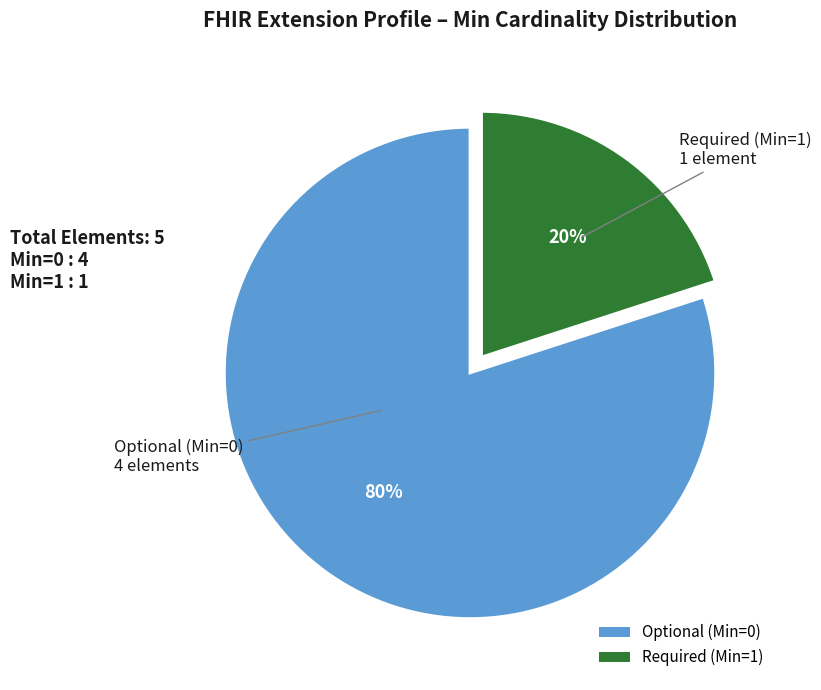

Is there any slice that represents more than half of the pie?

Yes